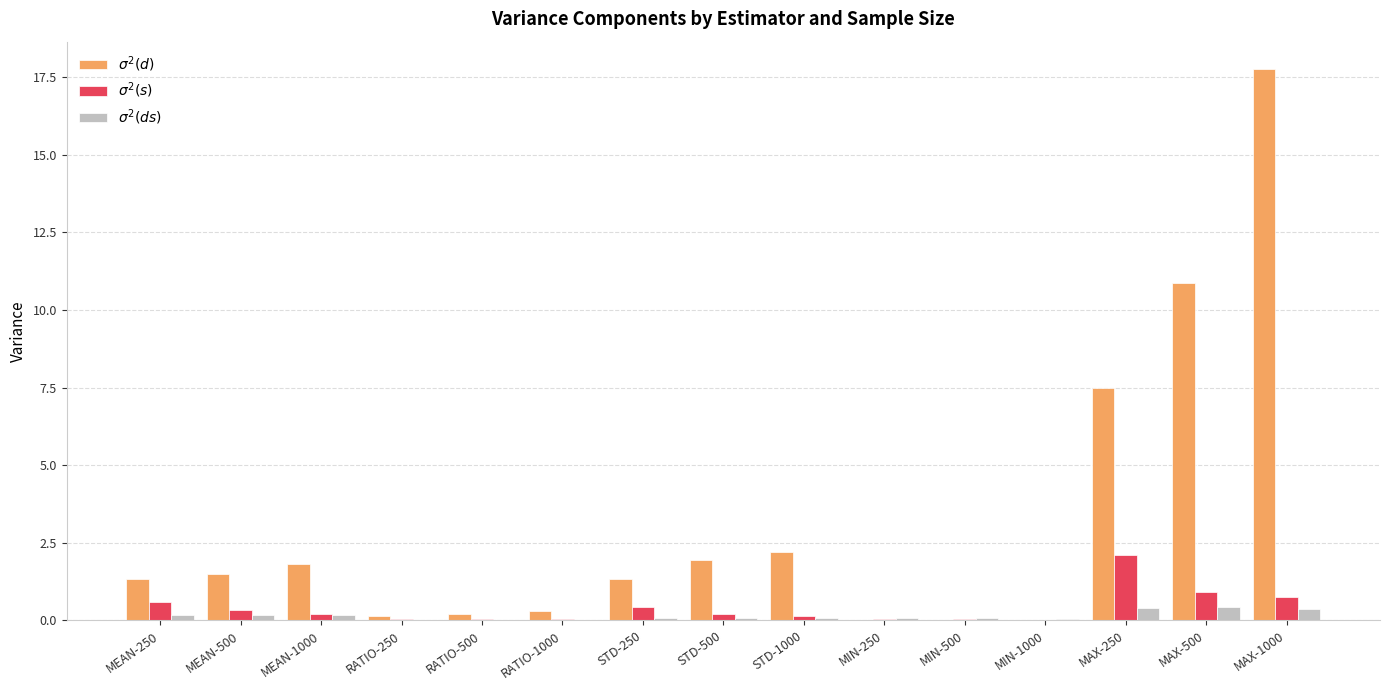

Between MEAN-500 and RATIO-500, which series saw the biggest shift?

$\sigma^2(d)$